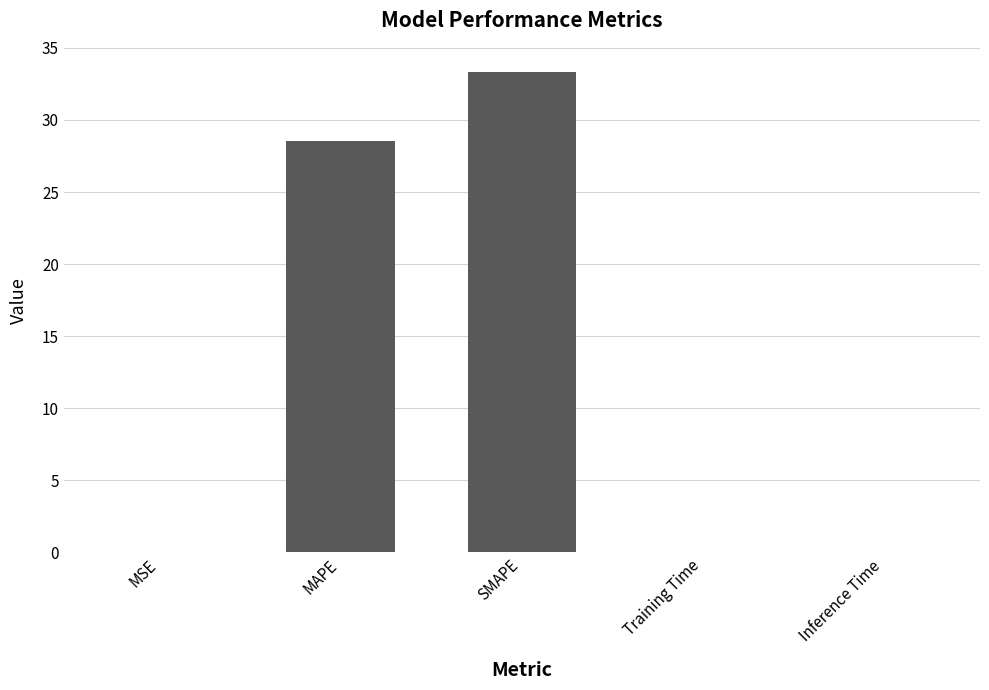

What is the greatest value displayed?

33.3